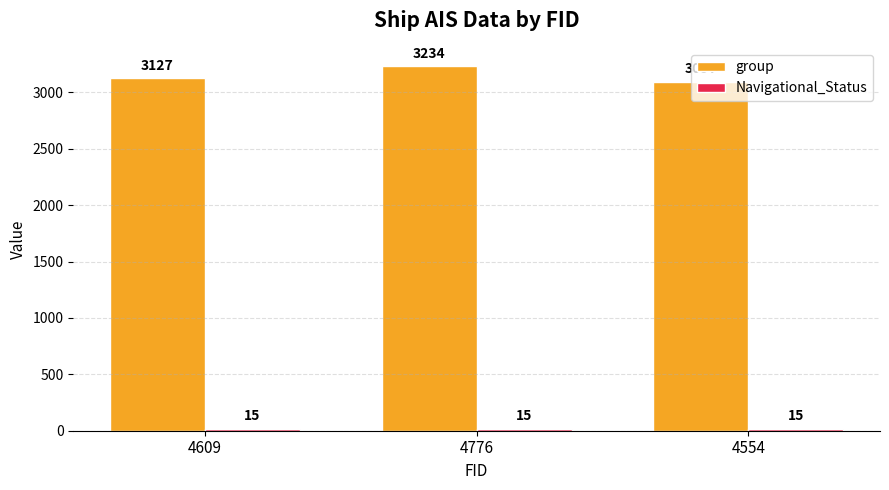

What is the label of the 3rd bar from the right?

4609